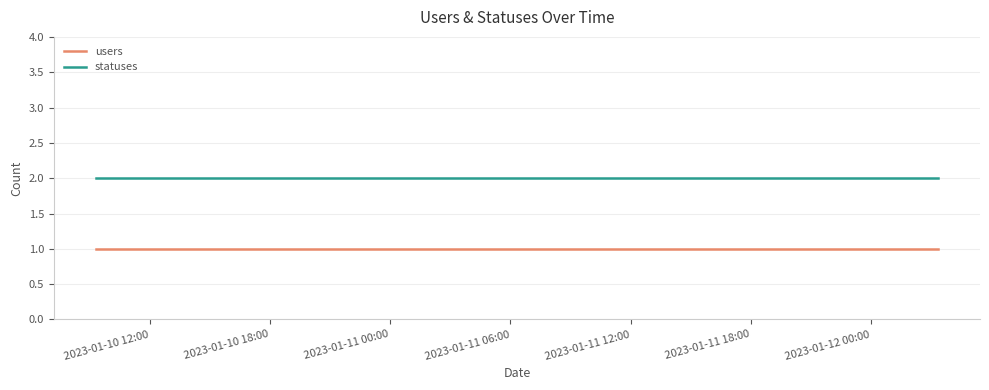

Which series has the largest total across all categories?

statuses